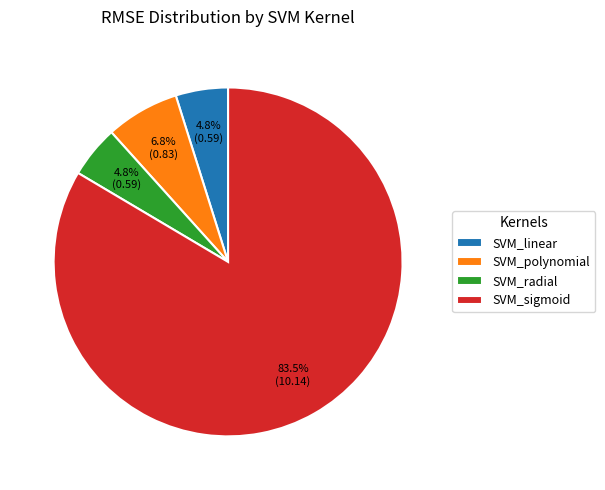

What is the largest slice in the pie chart?

SVM_sigmoid